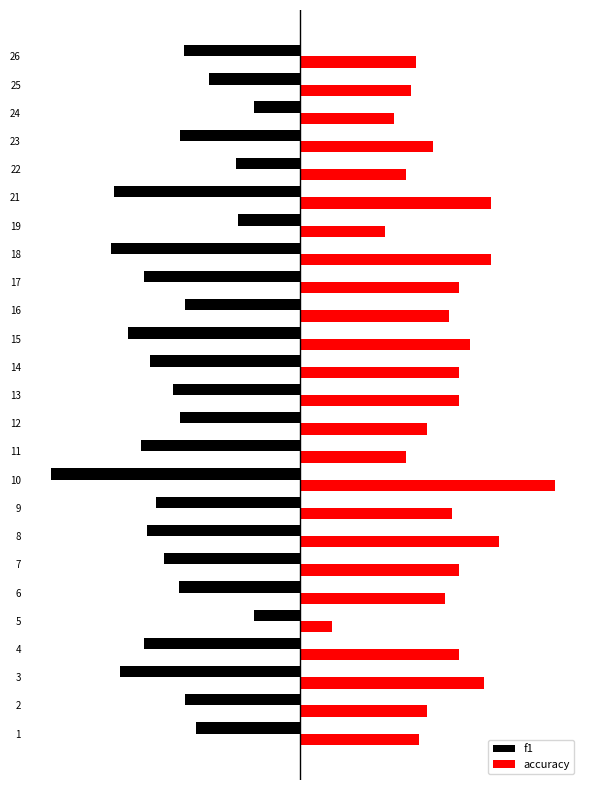

Rank the series by their maximum value, from lowest to highest.

f1, accuracy